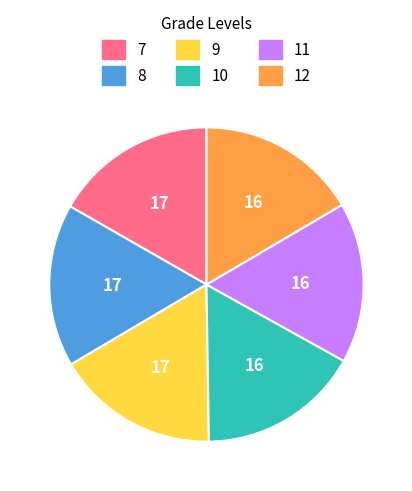

The 12 slice represents 5% of the pie. True or false?

False